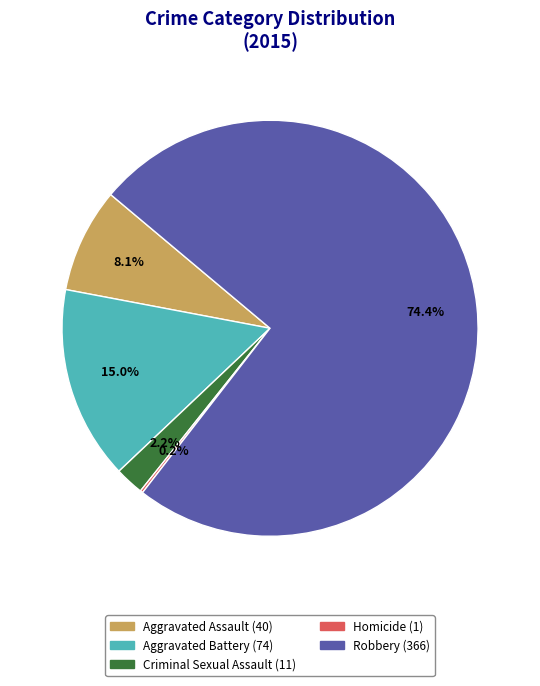

Between Criminal Sexual Assault and Aggravated Assault, which is larger?

Aggravated Assault